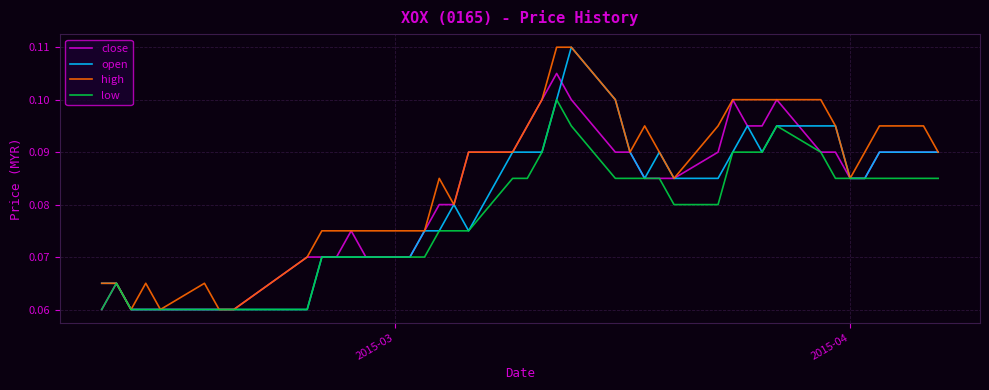

What are all the series names shown in the legend?

close, open, high, low